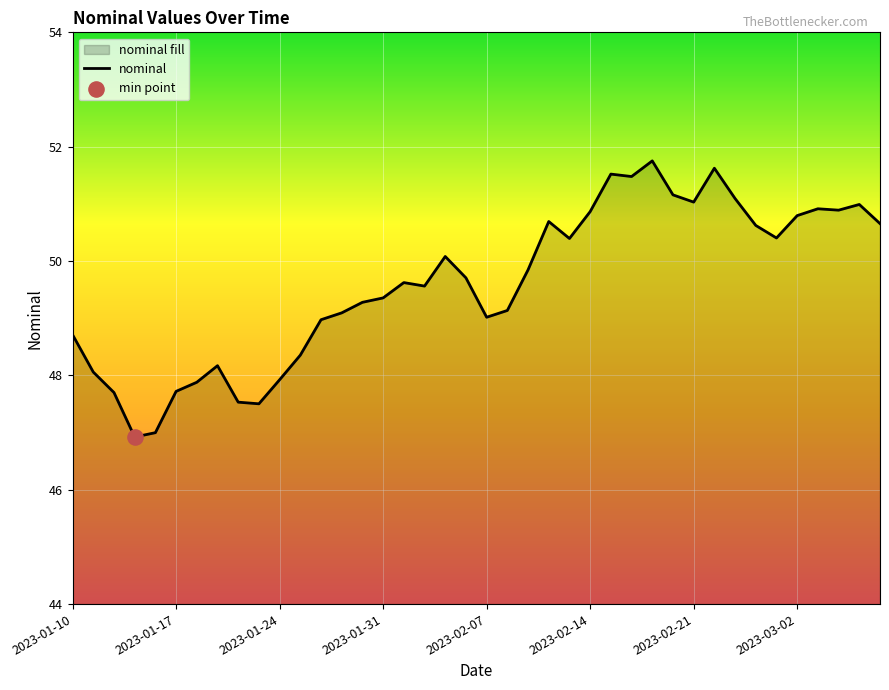

Which has a higher value, 31 or 19?

31